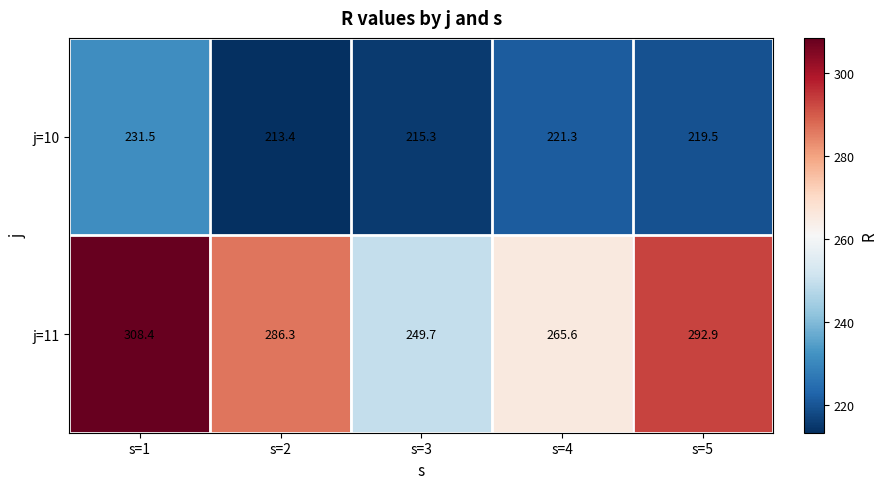

List the series in order of their overall mean, lowest first.

j=10, j=11